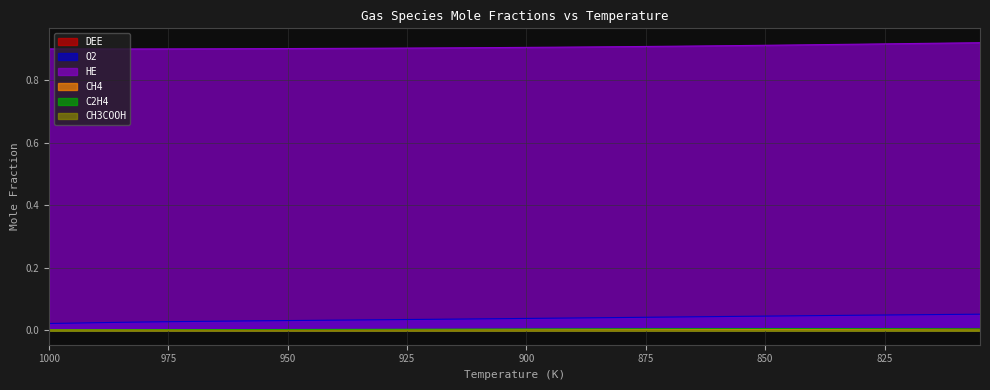

Reading right to left, transcribe all the data shown in this chart.

DEE: 0.0	0.0	0.0	0.0	0.0	0.0	0.0	0.0	0.0	0.0	0.0	0.0	0.0	0.0	0.0	0.0	0.0	0.0	0.0	0.0	0.0	0.0	0.0	0.0	0.0	0.0	0.0	0.0	0.0	0.0	0.0	0.0	0.0	0.0	0.0	0.0	0.0	0.0	0.0	0.0
O2: 0.1	0.1	0.1	0.0	0.0	0.0	0.0	0.0	0.0	0.0	0.0	0.0	0.0	0.0	0.0	0.0	0.0	0.0	0.0	0.0	0.0	0.0	0.0	0.0	0.0	0.0	0.0	0.0	0.0	0.0	0.0	0.0	0.0	0.0	0.0	0.0	0.0	0.0	0.0	0.0
HE: 0.9	0.9	0.9	0.9	0.9	0.9	0.9	0.9	0.9	0.9	0.9	0.9	0.9	0.9	0.9	0.9	0.9	0.9	0.9	0.9	0.9	0.9	0.9	0.9	0.9	0.9	0.9	0.9	0.9	0.9	0.9	0.9	0.9	0.9	0.9	0.9	0.9	0.9	0.9	0.9
CH4: 0.0	0.0	0.0	0.0	0.0	0.0	0.0	0.0	0.0	0.0	0.0	0.0	0.0	0.0	0.0	0.0	0.0	0.0	0.0	0.0	0.0	0.0	0.0	0.0	0.0	0.0	0.0	0.0	0.0	0.0	0.0	0.0	0.0	0.0	0.0	0.0	0.0	0.0	0.0	0.0
C2H4: 0.0	0.0	0.0	0.0	0.0	0.0	0.0	0.0	0.0	0.0	0.0	0.0	0.0	0.0	0.0	0.0	0.0	0.0	0.0	0.0	0.0	0.0	0.0	0.0	0.0	0.0	0.0	0.0	0.0	0.0	0.0	0.0	0.0	0.0	0.0	0.0	0.0	0.0	0.0	0.0
CH3COOH: 0.0	0.0	0.0	0.0	0.0	0.0	0.0	0.0	0.0	0.0	0.0	0.0	0.0	0.0	0.0	0.0	0.0	0.0	0.0	0.0	0.0	0.0	0.0	0.0	0.0	0.0	0.0	0.0	0.0	0.0	0.0	0.0	0.0	0.0	0.0	0.0	0.0	0.0	0.0	0.0